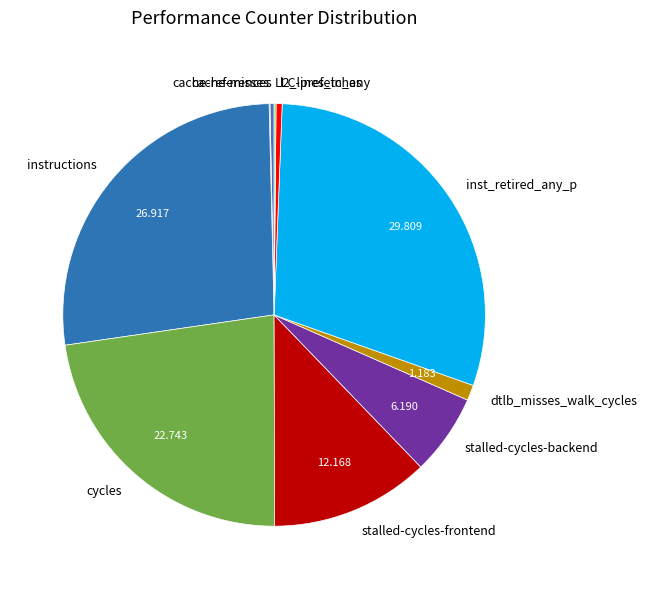

Combined, do dtlb_misses_walk_cycles and instructions account for over 50%?

No